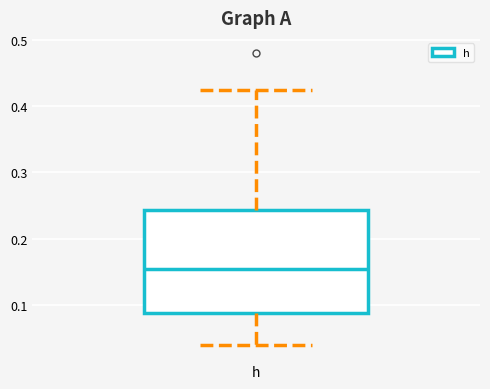

Transcribe this box plot: give where the median line is, the range the box spans, and where the two whiskers end, as read against the y-axis. The values are not printed on the chart, so give them approximately, as read against the axis.

median 0.15, box 0.09 to 0.24, whiskers 0.04 to 0.43